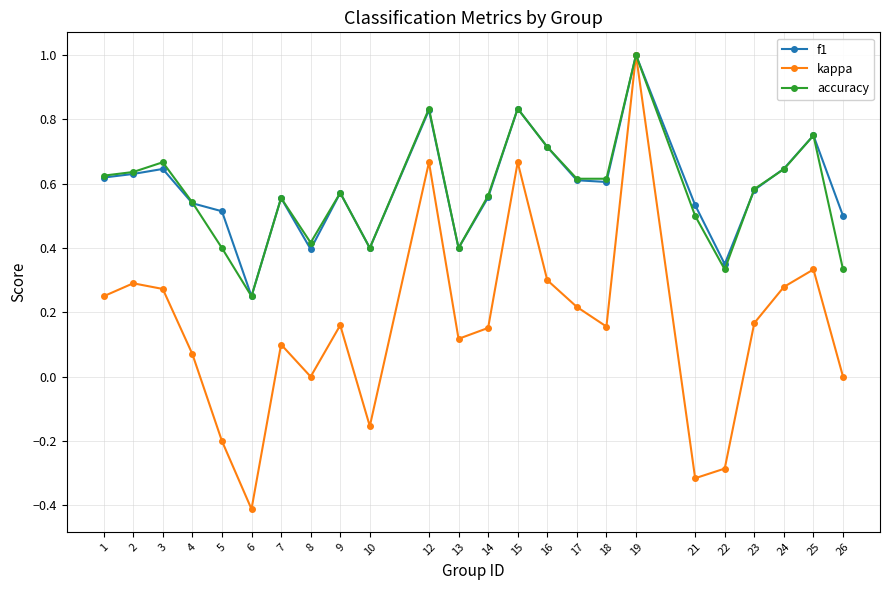

Which series has the largest range (max minus min)?

kappa